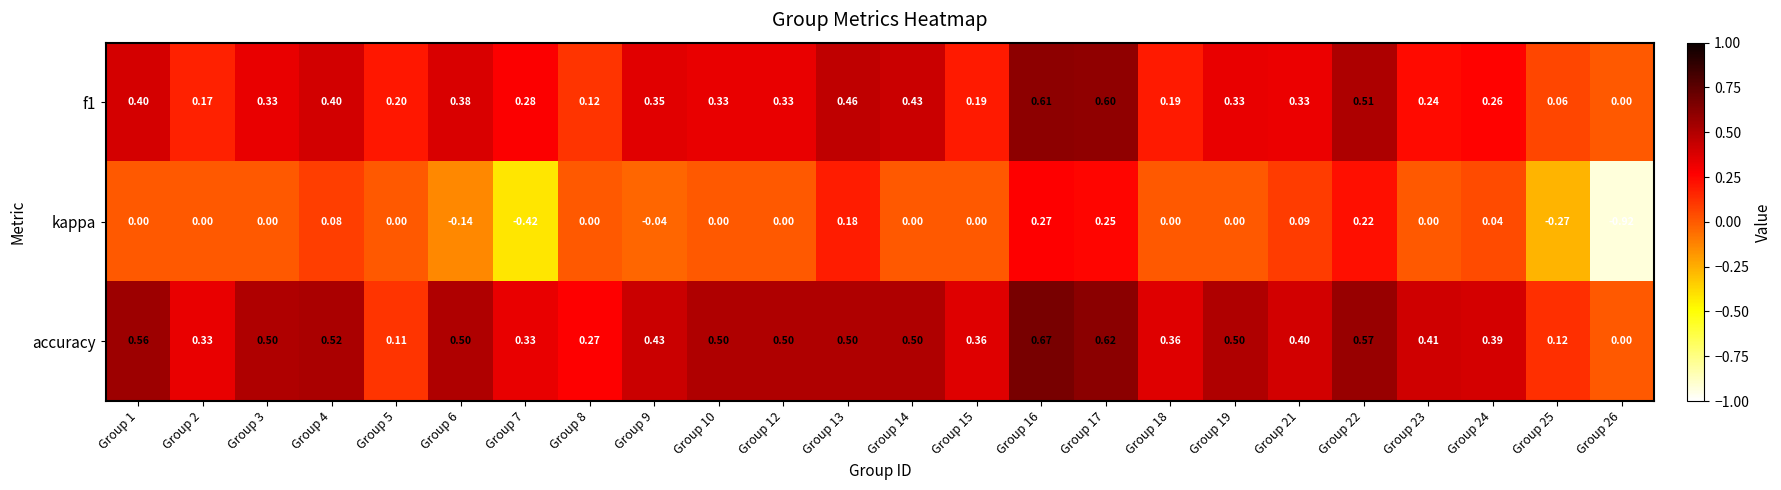

Rank the series by their average value, from lowest to highest.

kappa, f1, accuracy